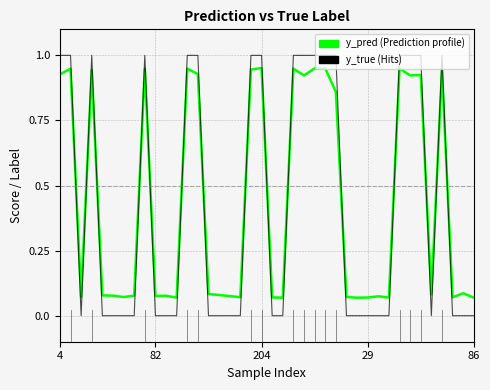

List the series in order of their peak value, highest first.

y_true (Hits), y_pred (Prediction profile)